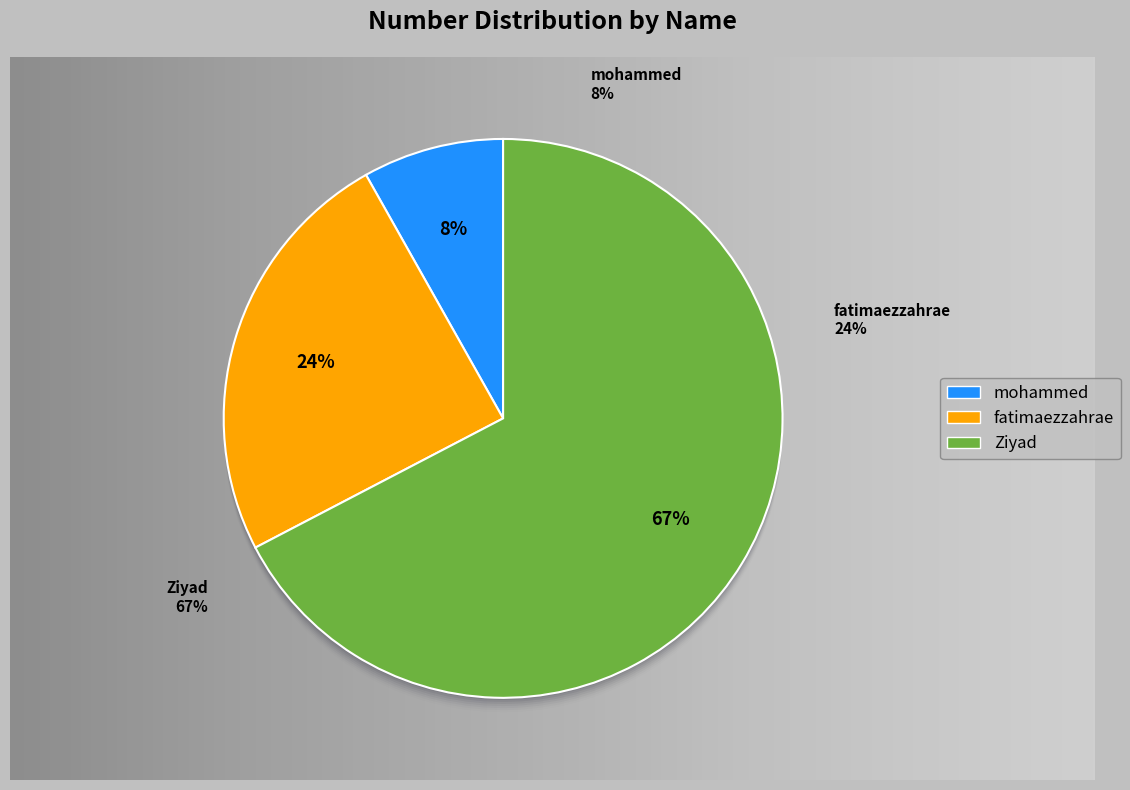

The Ziyad slice represents 67% of the pie. True or false?

True